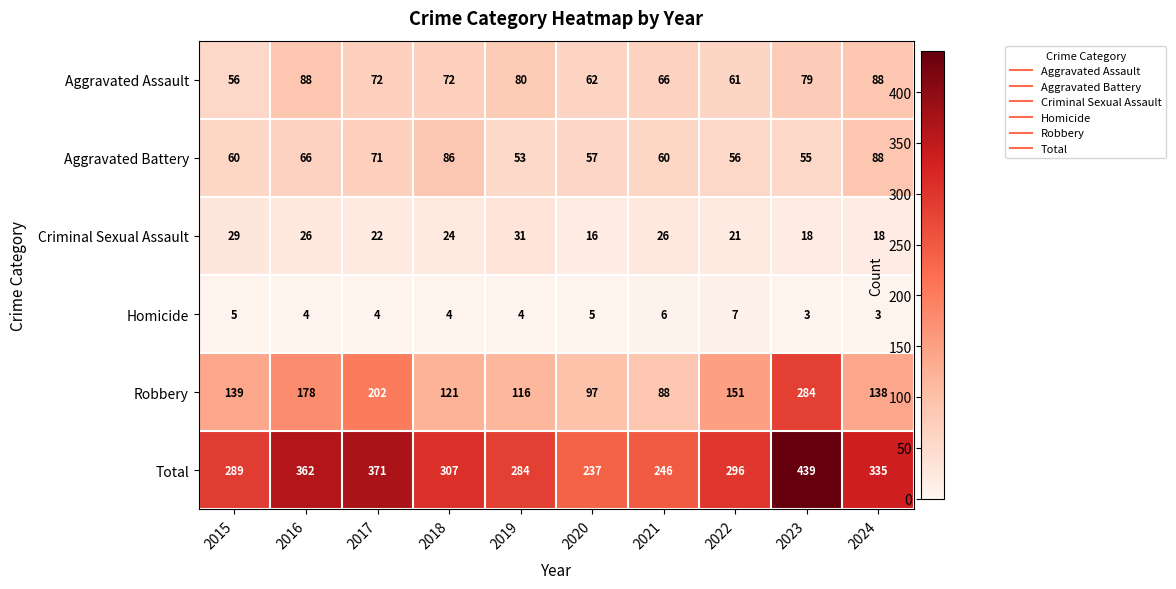

Which label corresponds to the largest value in the chart?

2023